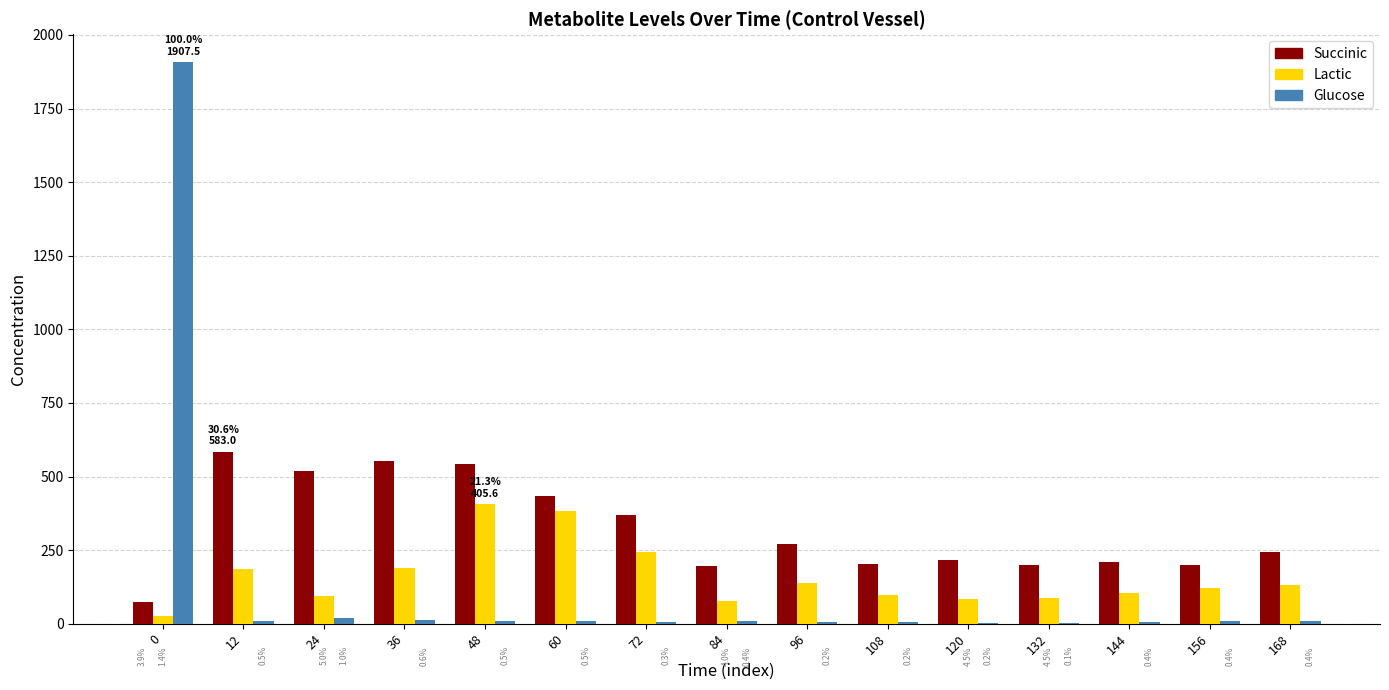

Which series has the largest range (max minus min)?

Glucose